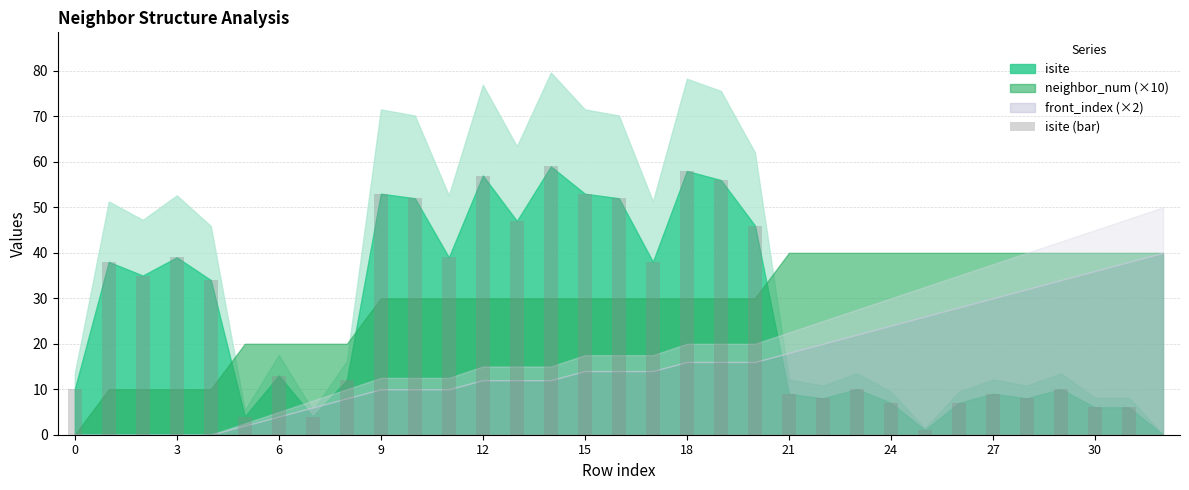

How many categories are shown in the chart?

33